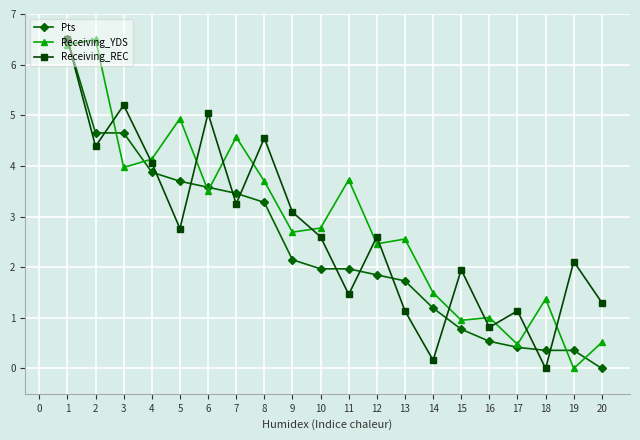

What is the value of the Receiving_YDS point at the 11th from the left?

3.7